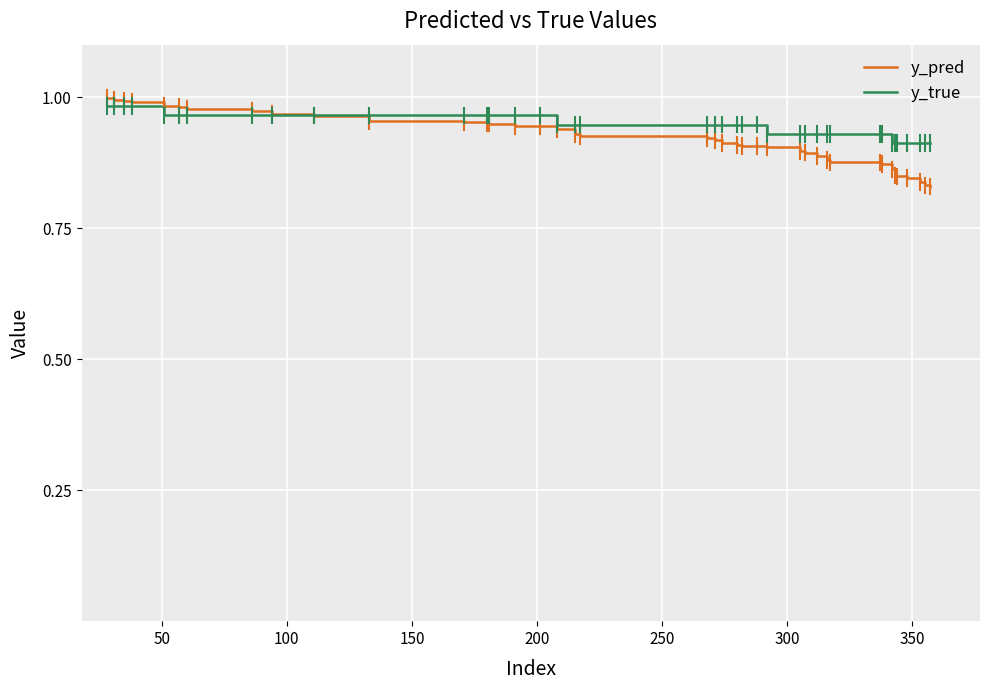

Which series has the widest spread of values?

y_pred